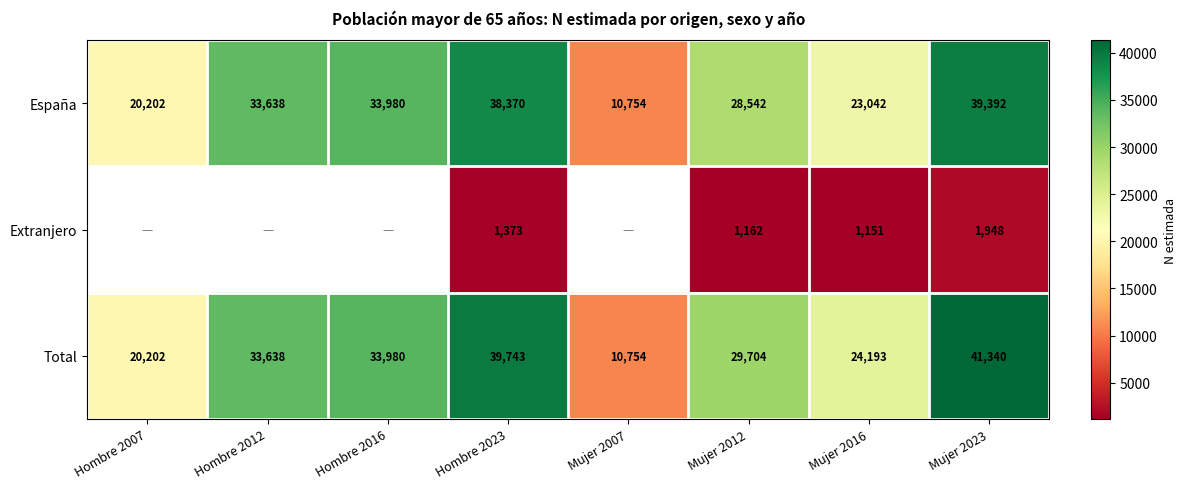

At Hombre 2023, list the series in order from smallest to largest.

Extranjero, España, Total